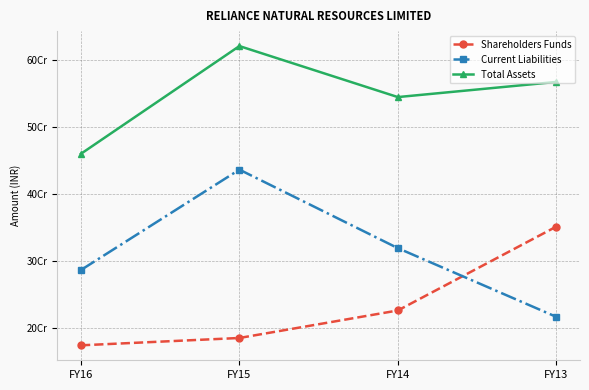

At which label is Current Liabilities closest to 325896041?

FY14